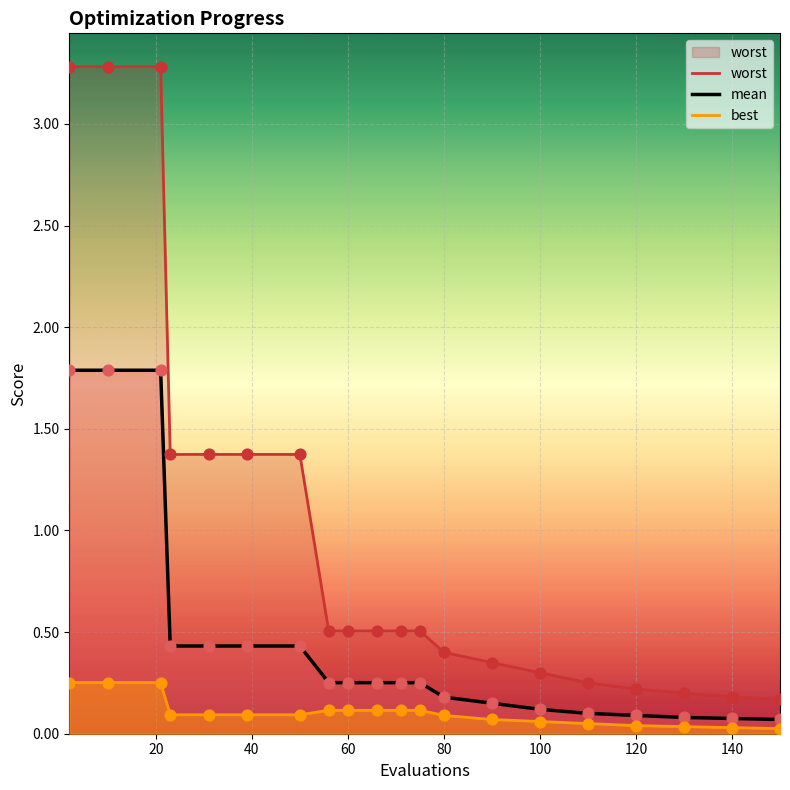

What are all the series names shown in the legend?

mean, best, worst